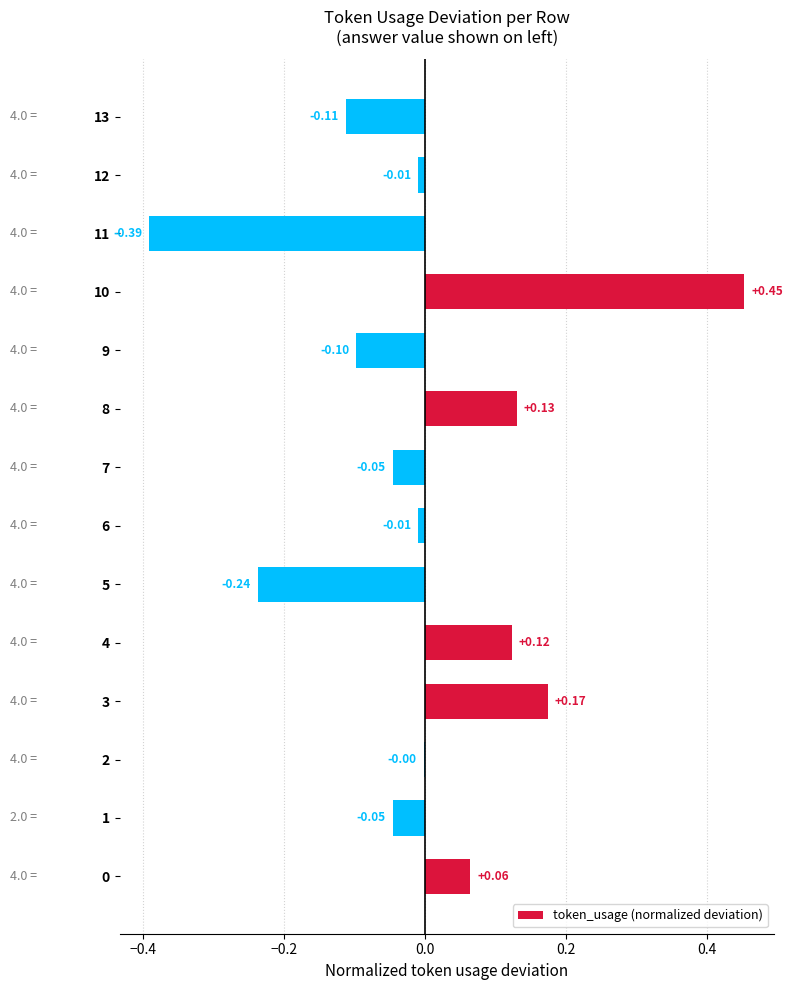

What is the sum of the values at 1 and 5?

-0.3